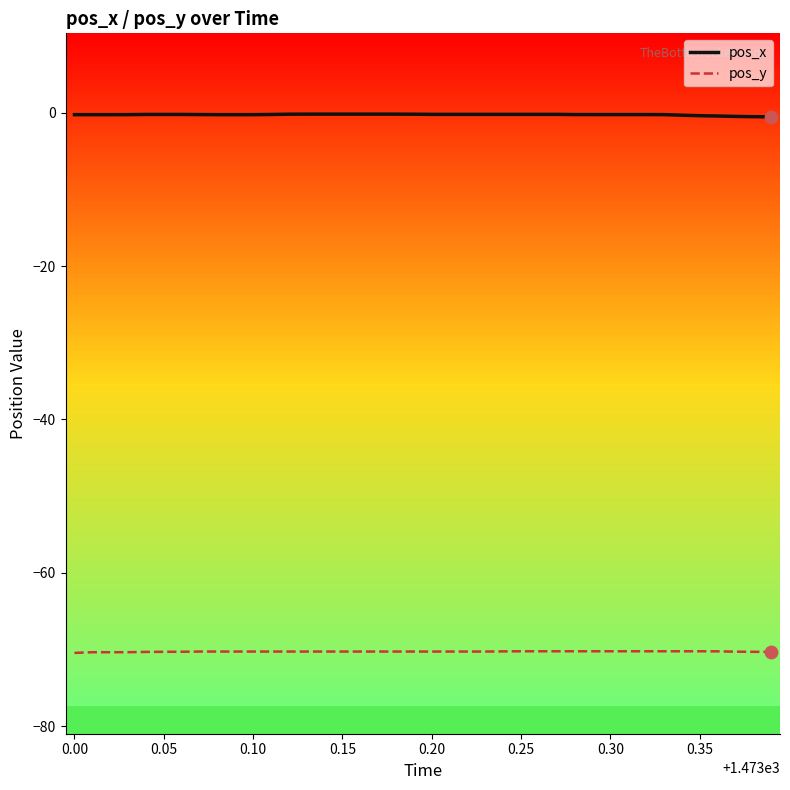

Which series has the largest total across all categories?

pos_x